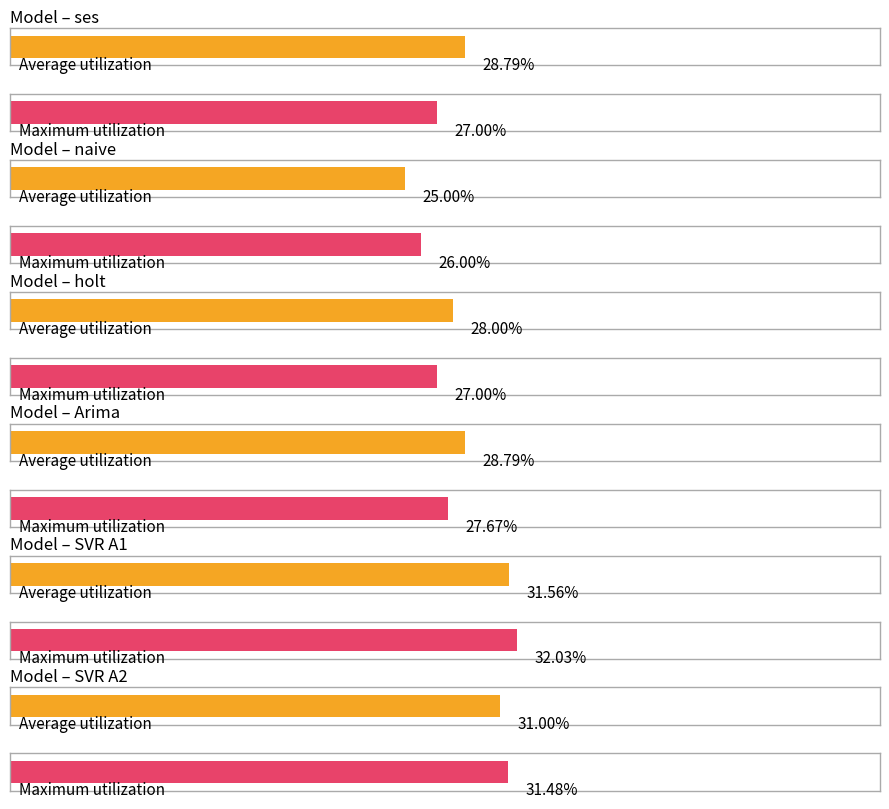

Which series has the widest spread of values?

Average utilization